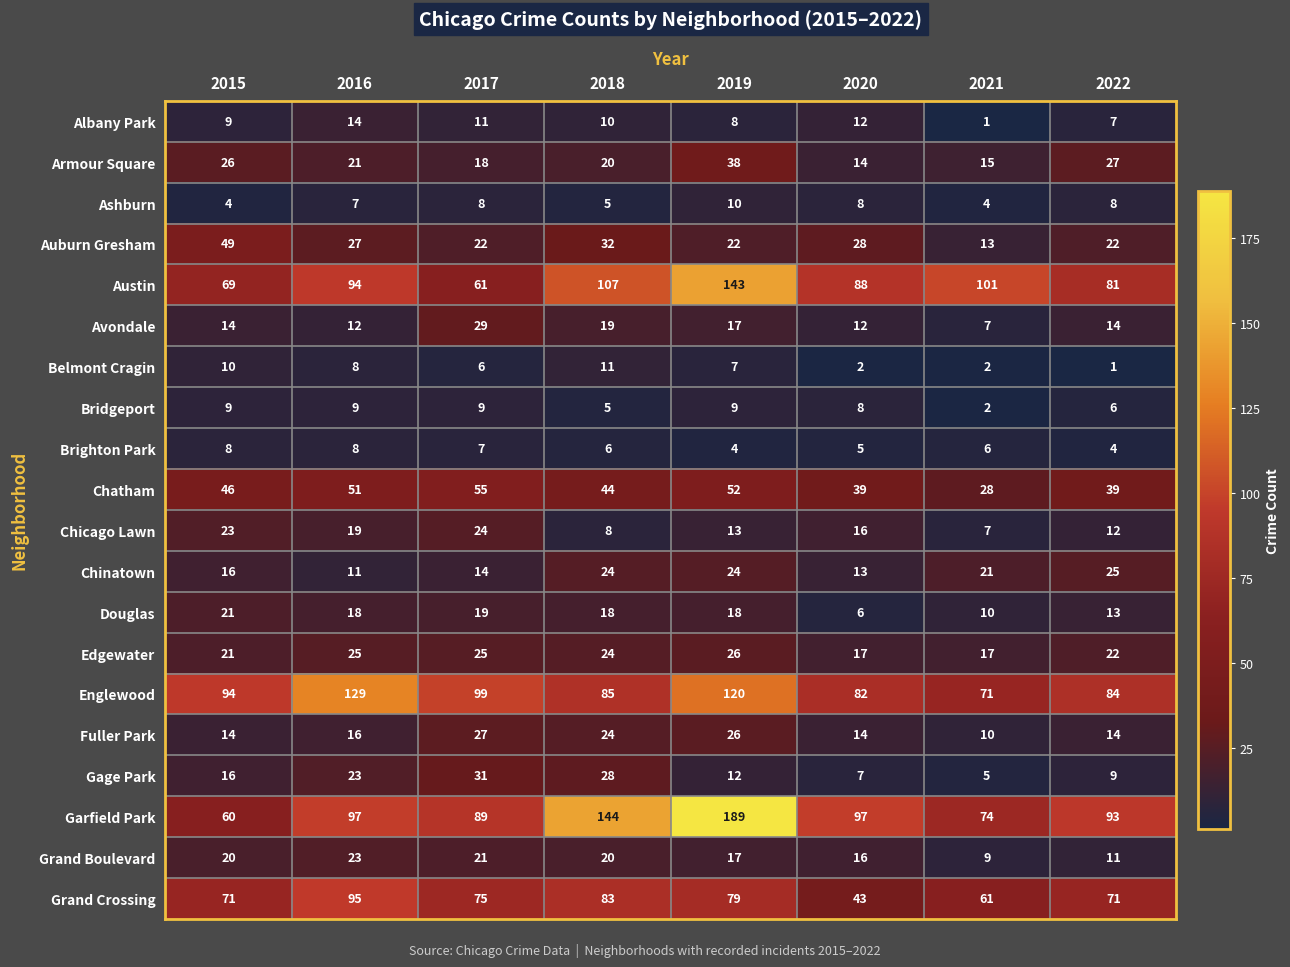

At which label is Ashburn closest to 7?

2016